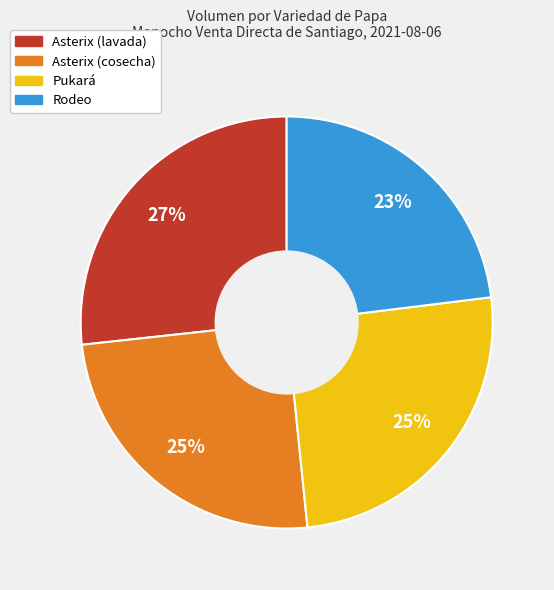

To the nearest percent, what is the difference between the largest and smallest slice percentages?

4%